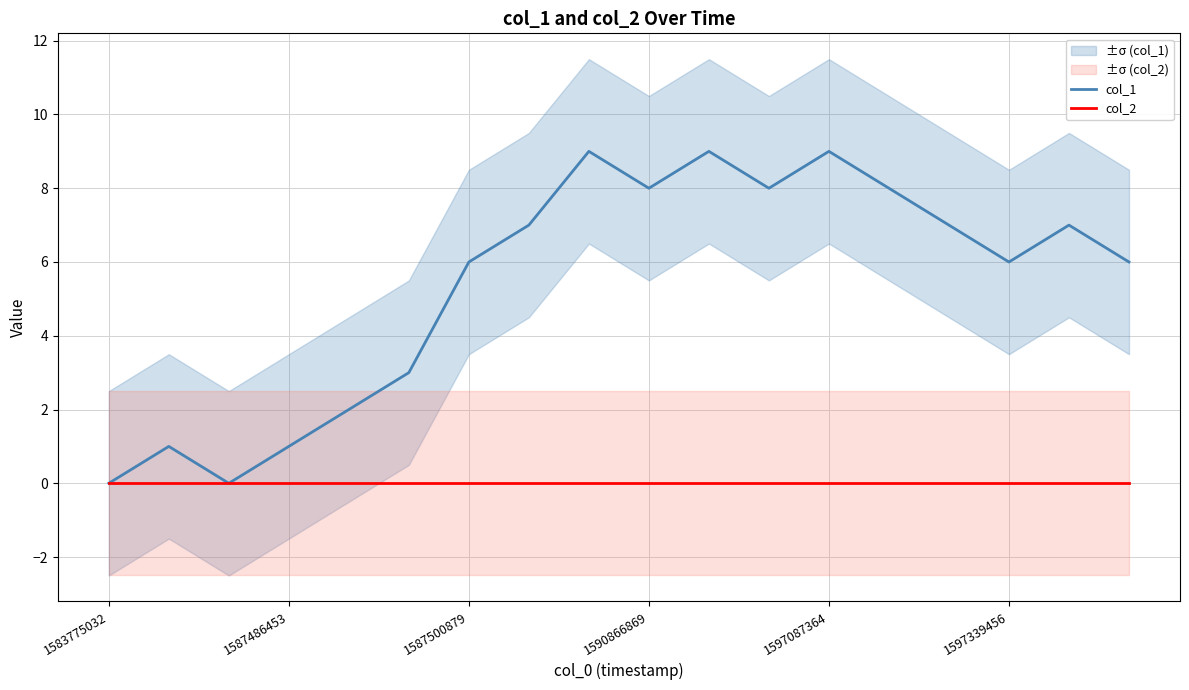

The col_1 series shows 9 at 1597087364. True or false?

True